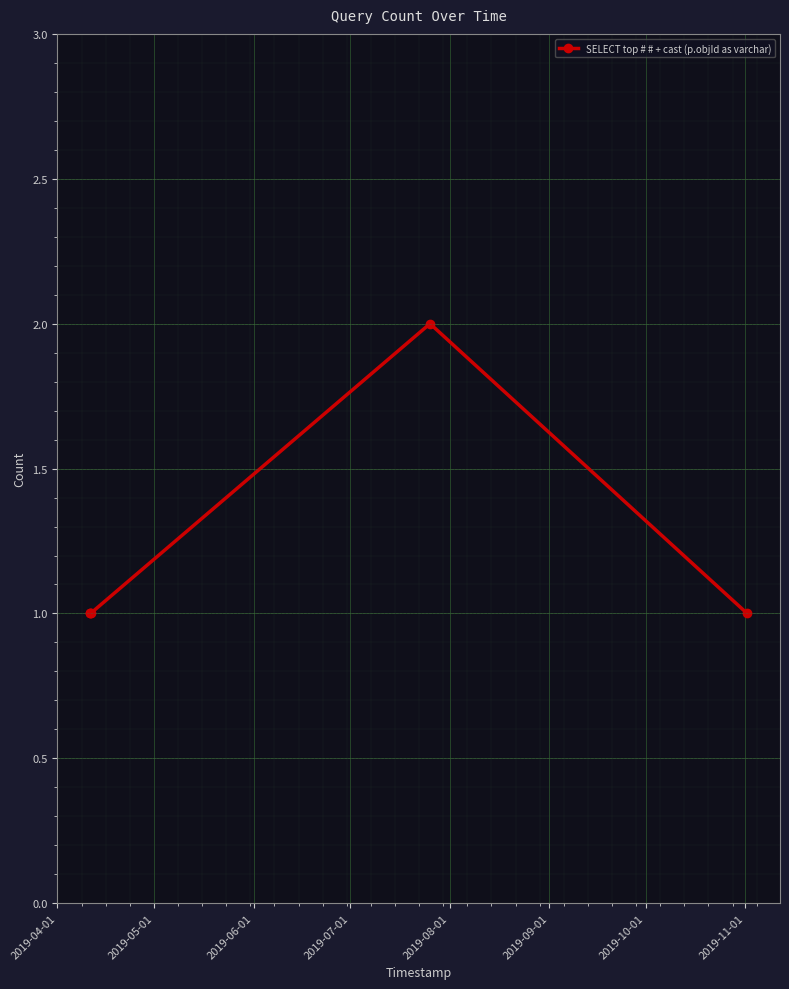

True or false: the data has more than 0 interior local peaks.

True